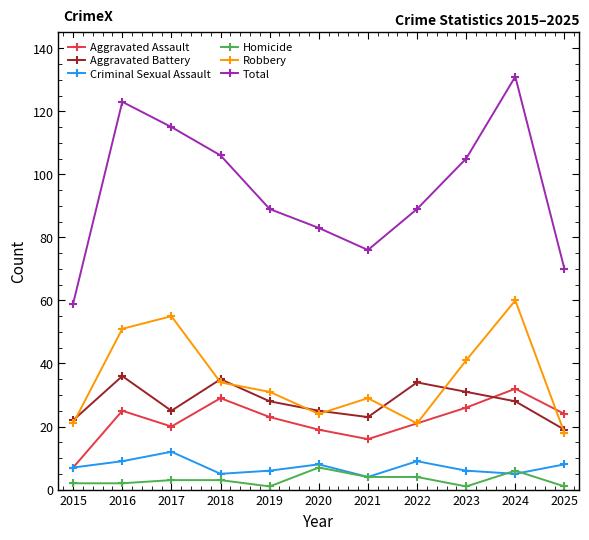

Reading left to right, list all the values displayed in this chart.

Aggravated Assault: 2015=7	2016=25	2017=20	2018=29	2019=23	2020=19	2021=16	2022=21	2023=26	2024=32	2025=24
Aggravated Battery: 2015=22	2016=36	2017=25	2018=35	2019=28	2020=25	2021=23	2022=34	2023=31	2024=28	2025=19
Criminal Sexual Assault: 2015=7	2016=9	2017=12	2018=5	2019=6	2020=8	2021=4	2022=9	2023=6	2024=5	2025=8
Homicide: 2015=2	2016=2	2017=3	2018=3	2019=1	2020=7	2021=4	2022=4	2023=1	2024=6	2025=1
Robbery: 2015=21	2016=51	2017=55	2018=34	2019=31	2020=24	2021=29	2022=21	2023=41	2024=60	2025=18
Total: 2015=59	2016=123	2017=115	2018=106	2019=89	2020=83	2021=76	2022=89	2023=105	2024=131	2025=70